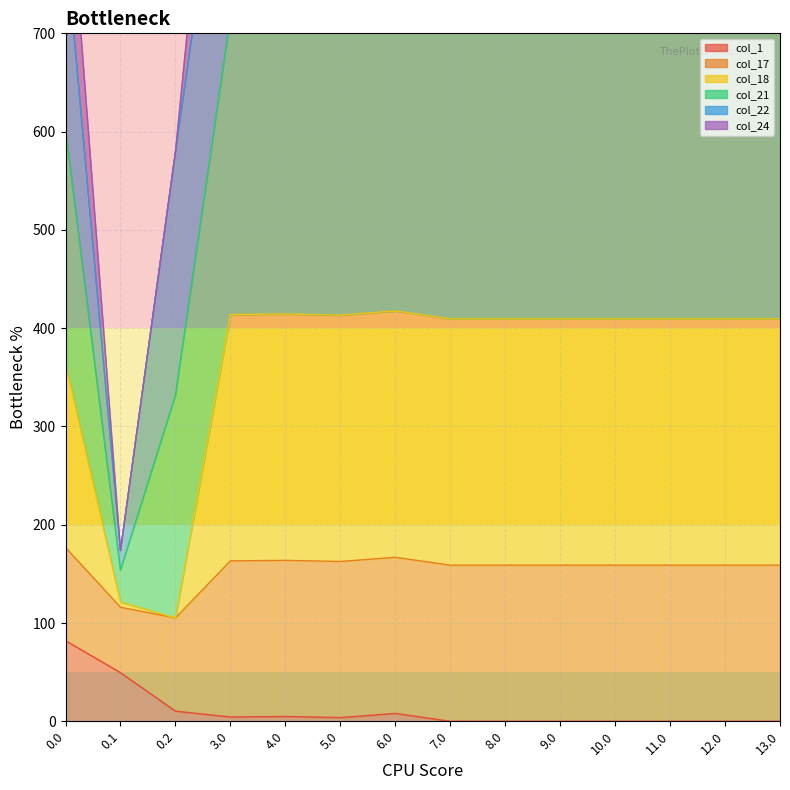

Reading right to left, extract all data points from this chart.

col_1: 0.0	0.0	0.0	0.0	0.0	0.0	0.0	8.0	3.8	4.9	4.4	10.3	49.5	82.0
col_18: 409.5	409.5	409.5	409.5	409.5	409.5	409.5	417.5	413.3	414.4	413.9	105.2	121.4	363.5
col_21: 968.2	968.2	968.2	968.2	968.2	968.2	968.2	976.2	971.9	973.1	972.5	579.0	173.6	794.2